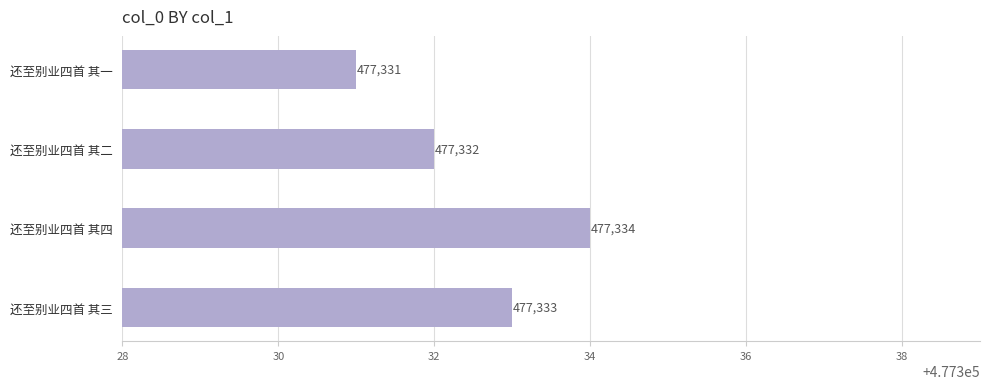

Reading top to bottom, list all the values displayed in this chart.

还至别业四首 其一=477331	还至别业四首 其二=477332	还至别业四首 其四=477334	还至别业四首 其三=477333